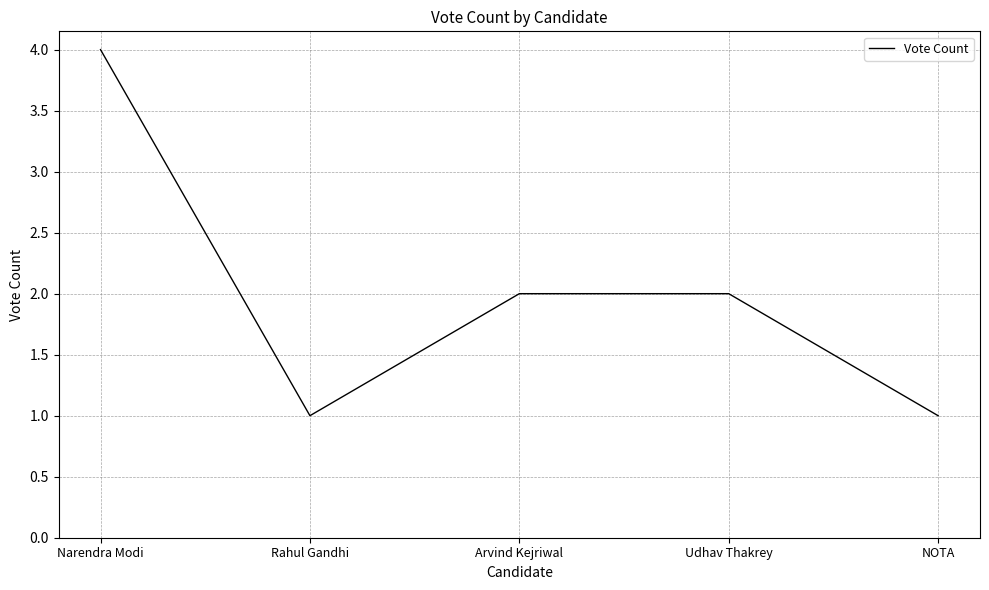

What position from the left is Narendra Modi?

1